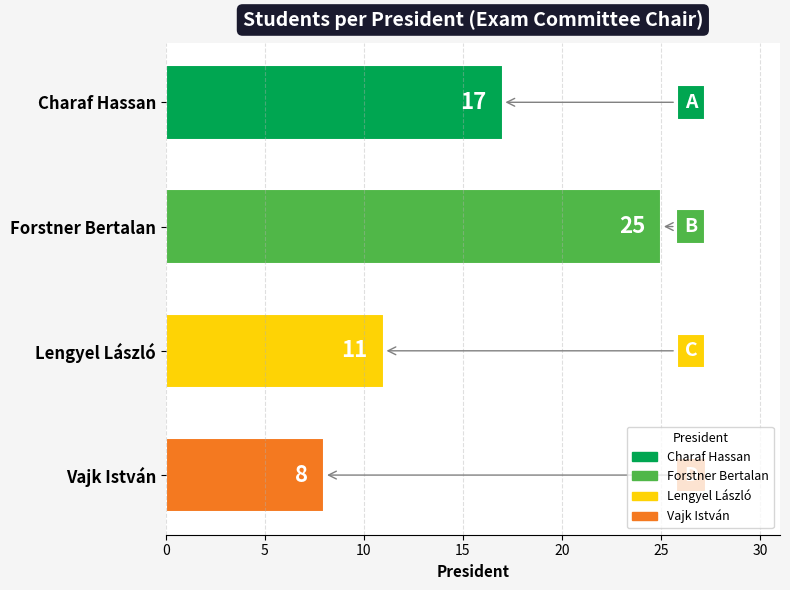

Which label corresponds to the largest value in the chart?

Forstner Bertalan